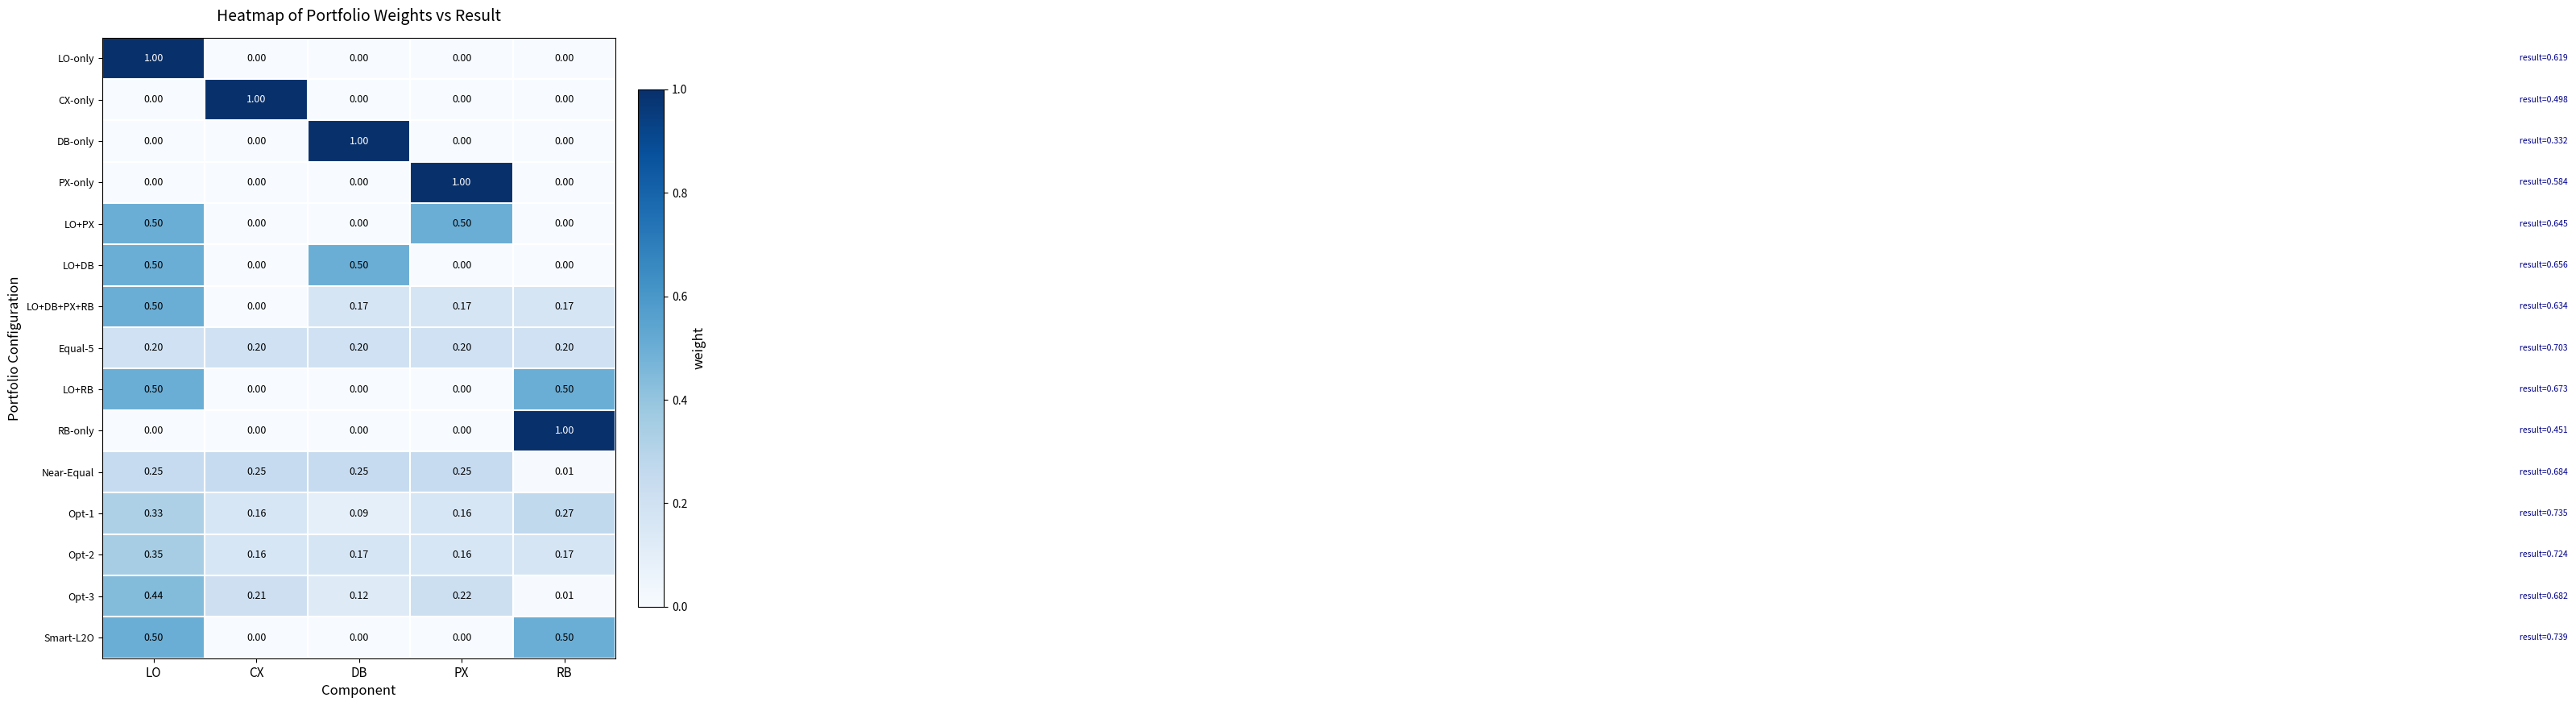

At which label is Opt-1 closest to 0?

DB